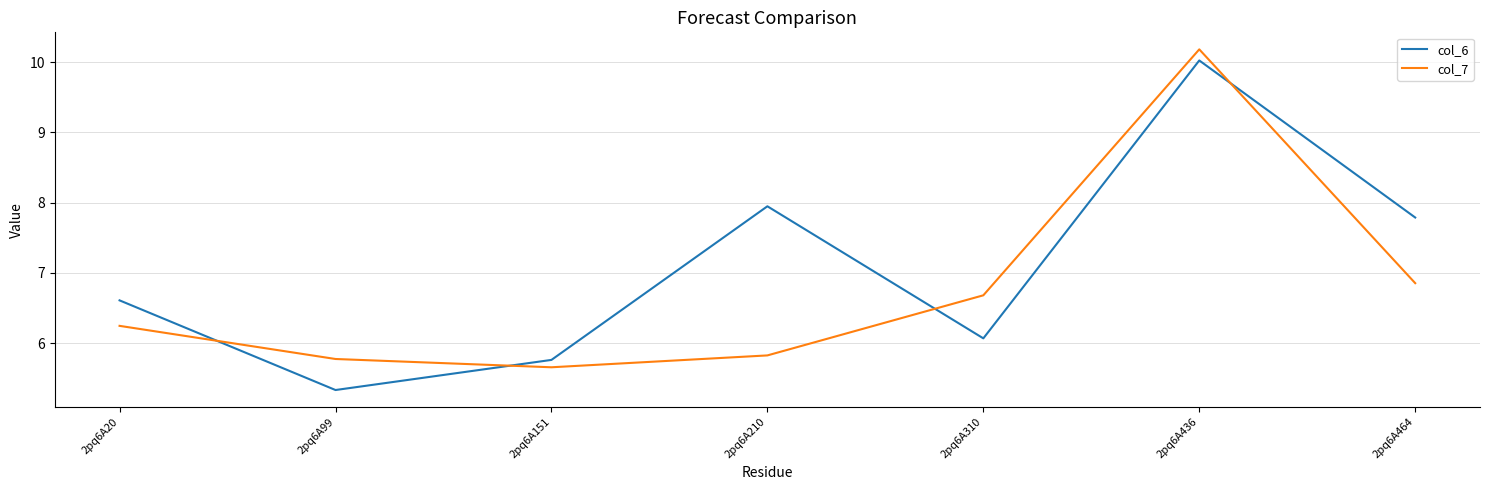

What is the sum of all col_6 values?

49.5